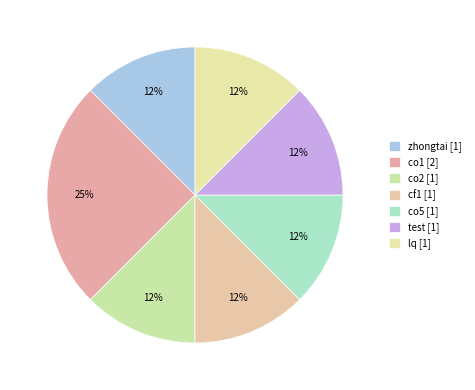

How many segments does this pie chart have?

7